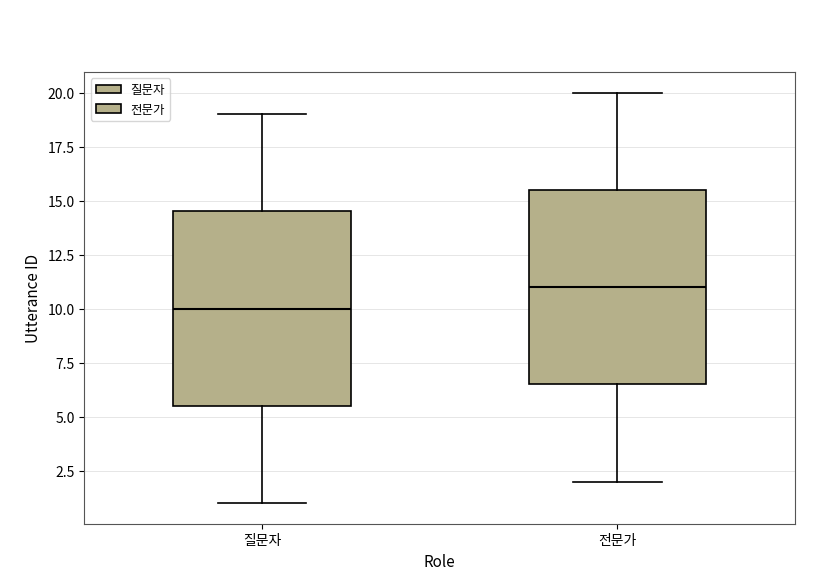

Which box's median line is the highest?

전문가